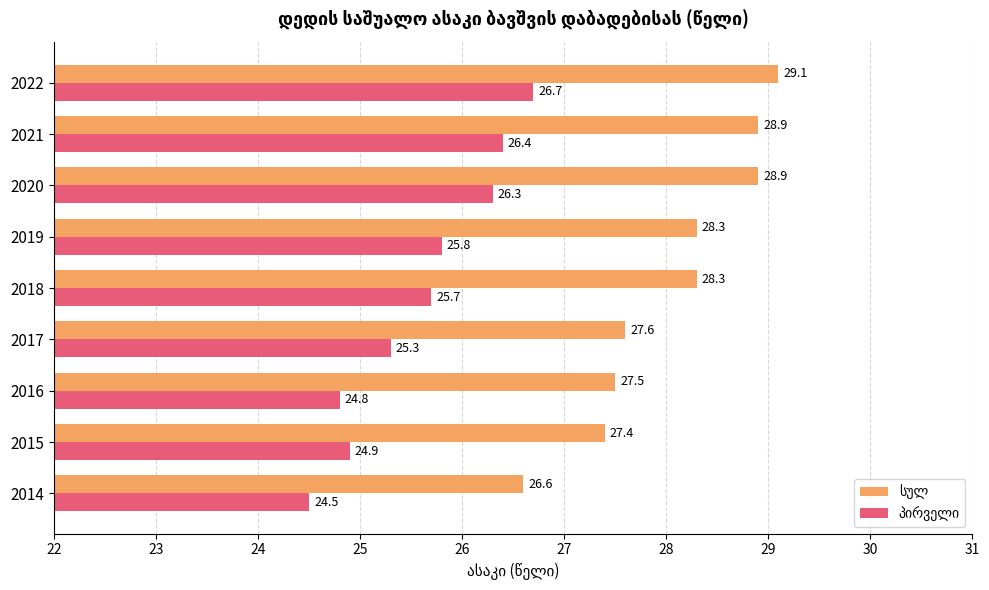

How many categories are shown in the chart?

9